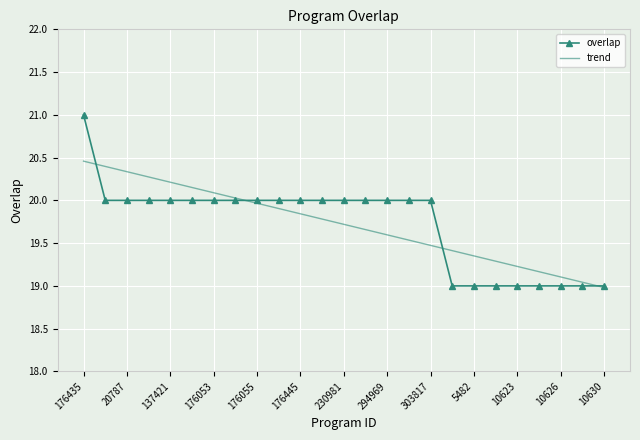

Which series has the widest spread of values?

overlap